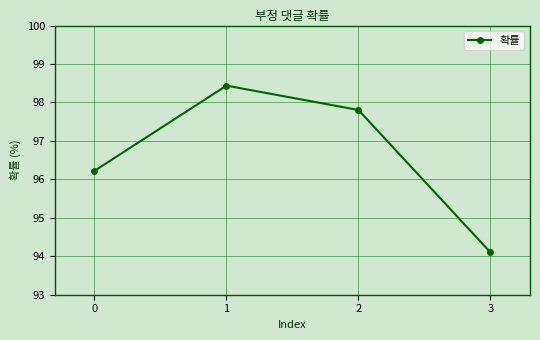

Rank the categories by value from lowest to highest.

3, 0, 2, 1